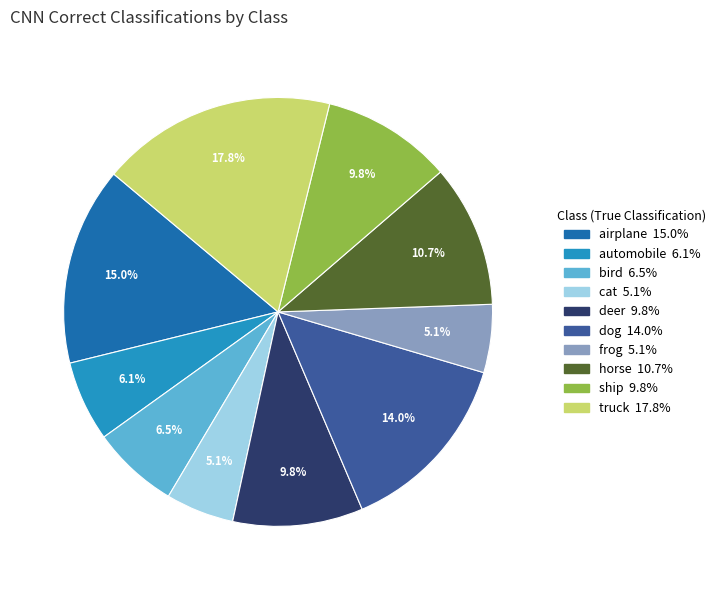

Is the sum of dog and cat greater than half?

No